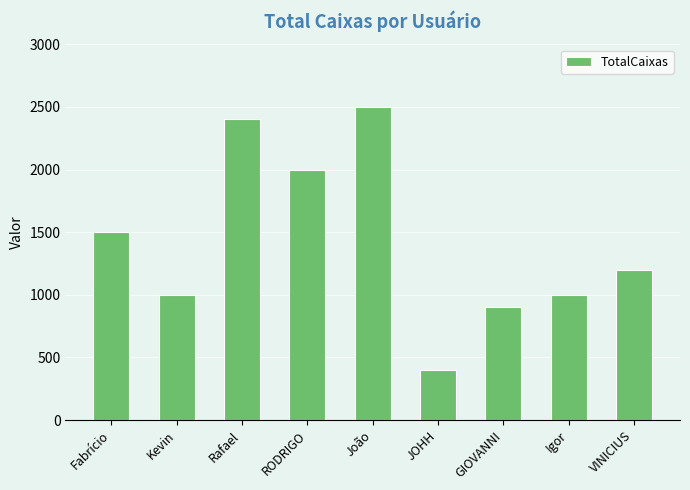

Approximately how many times larger is the value at Igor compared to Fabrício?

0.7